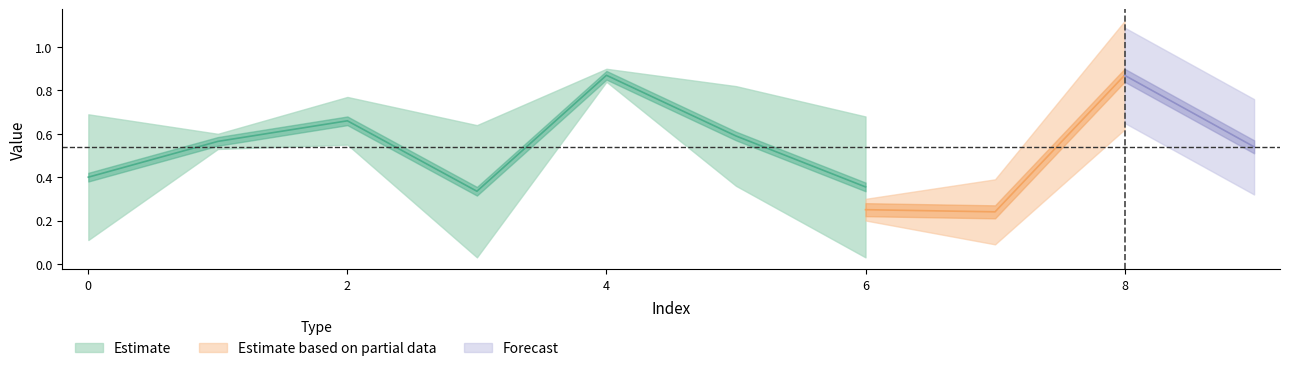

Between 4 and 8, which is larger?

8